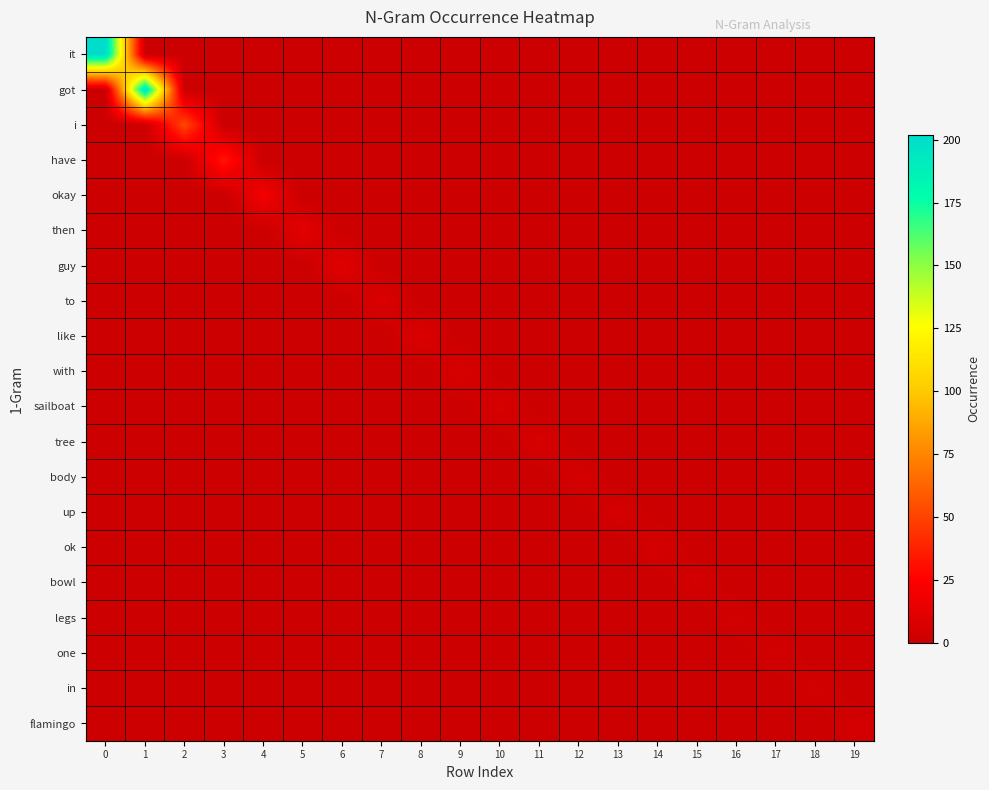

At how many categories does at least one series exceed 143?

2